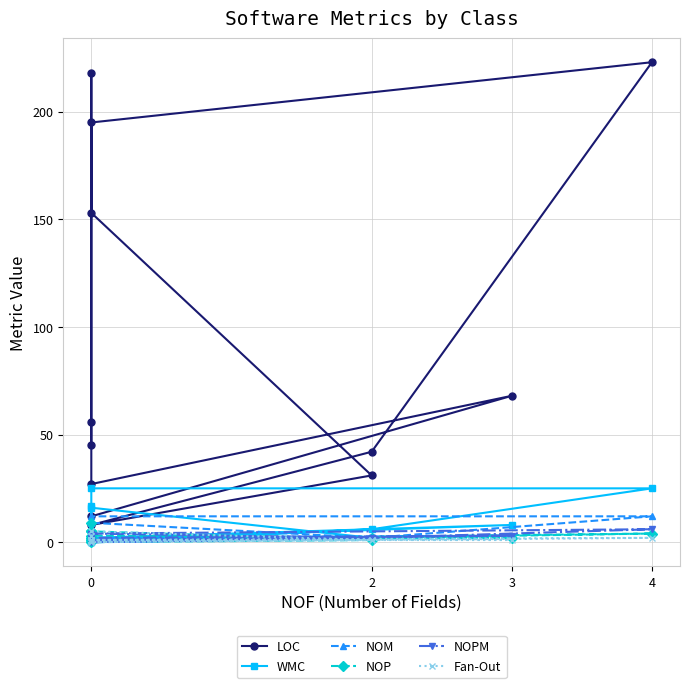

Reading left to right, list all the values displayed in this chart.

LOC: 45	56	195	223	42	8	31	153	218	27	68	12
WMC: 2	1	25	25	6	0	2	16	17	2	8	1
NOM: 2	1	12	12	2	0	2	9	7	2	3	1
NOP: 2	9	1	4	2	0	1	5	5	3	2	1
NOPM: 1	1	4	6	2	0	2	4	3	2	3	1
Fan-Out: 1	0	1	2	1	0	1	5	3	1	1	1